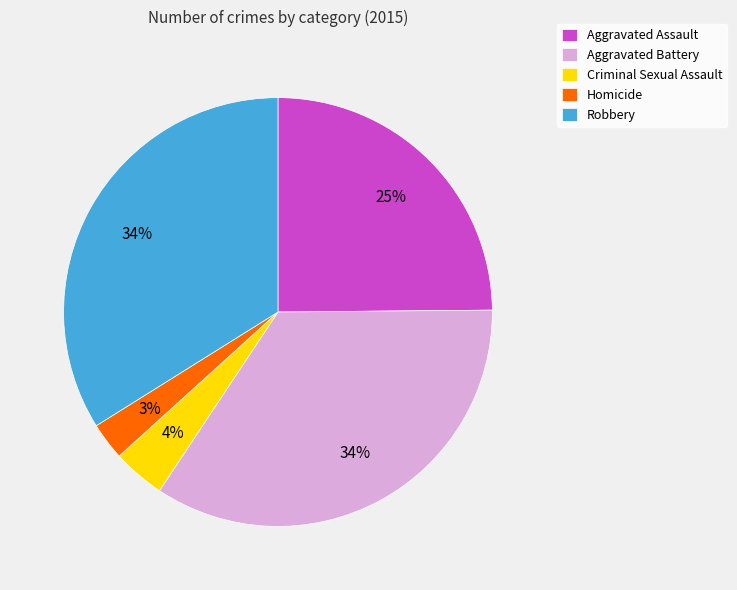

To the nearest percent, what is the combined percentage of Criminal Sexual Assault and Aggravated Battery?

38%